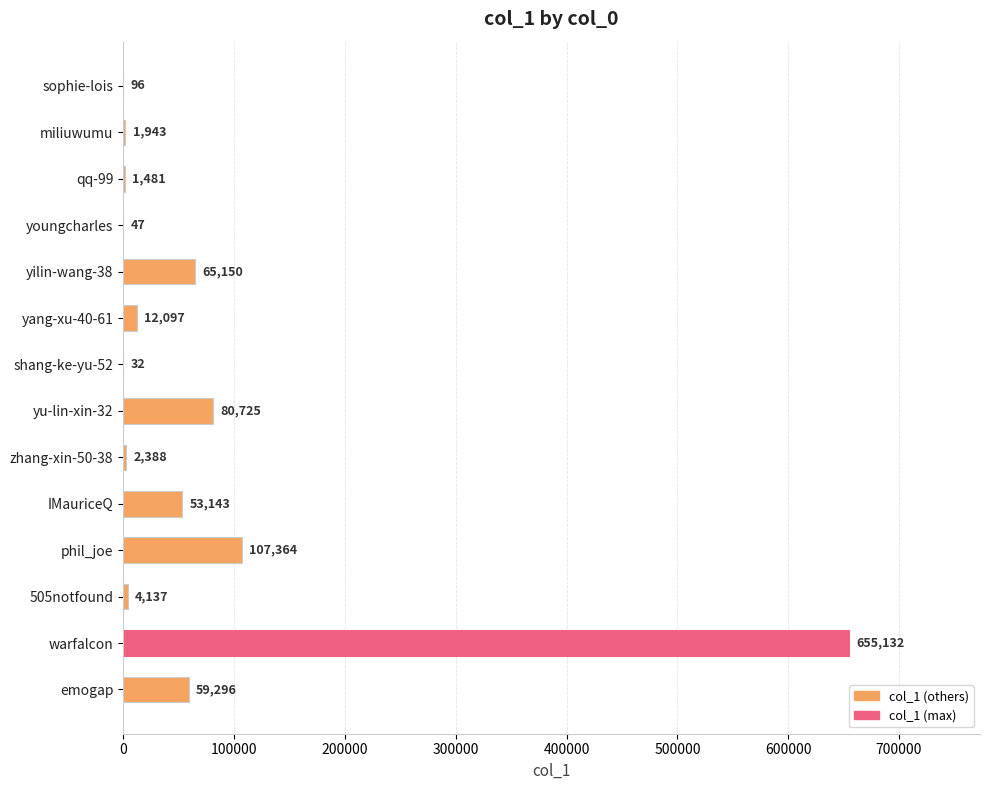

Reading top to bottom, extract all data points from this chart.

sophie-lois=96	miliuwumu=1943	qq-99=1481	youngcharles=47	yilin-wang-38=65150	yang-xu-40-61=12097	shang-ke-yu-52=32	yu-lin-xin-32=80725	zhang-xin-50-38=2388	IMauriceQ=53143	phil_joe=107364	505notfound=4137	warfalcon=655132	emogap=59296